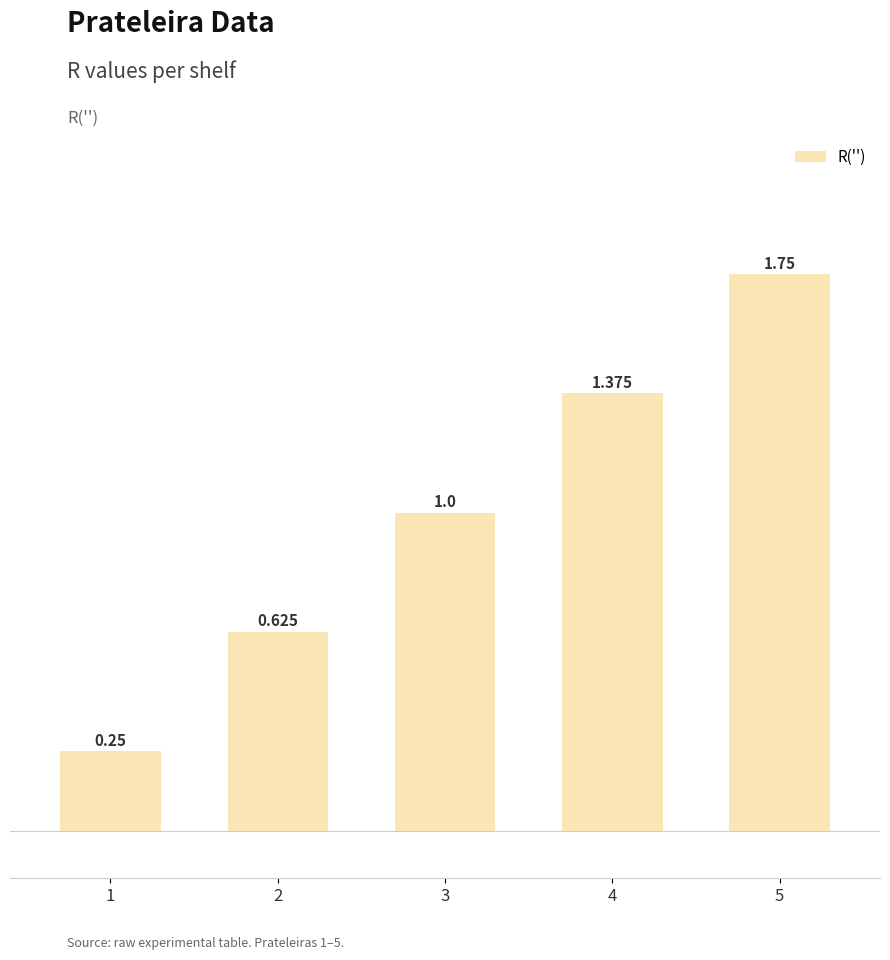

Count the number of data series in this chart.

1